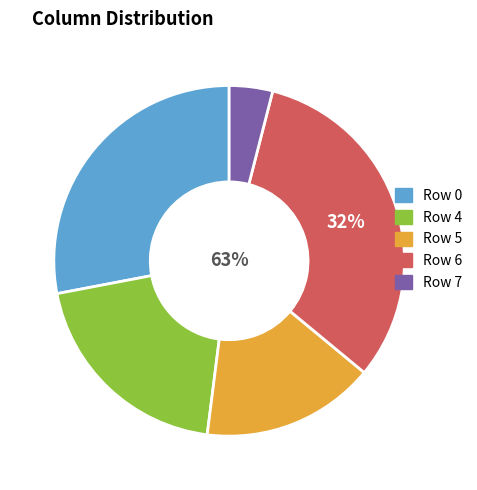

Which has a higher value, Row 5 or Row 4?

Row 4